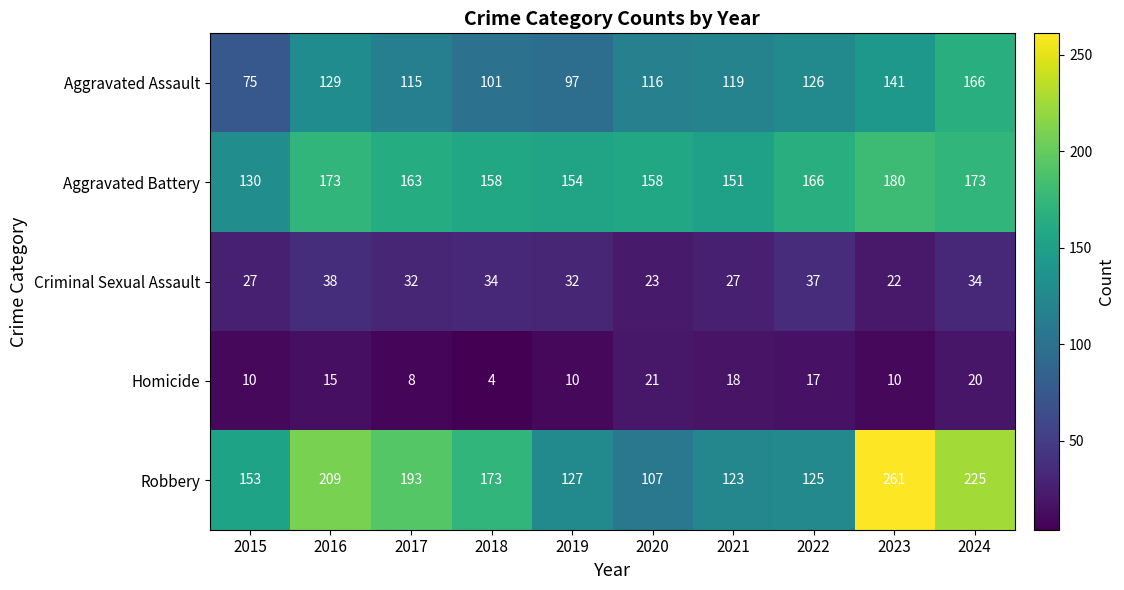

At how many categories does at least one series exceed 216?

2